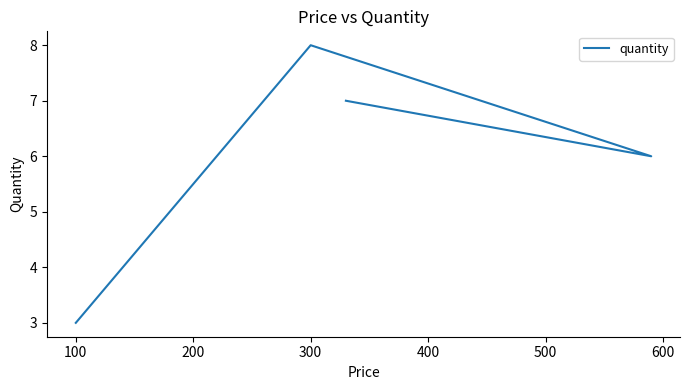

Reading right to left, list all the values displayed in this chart.

7	6	8	3